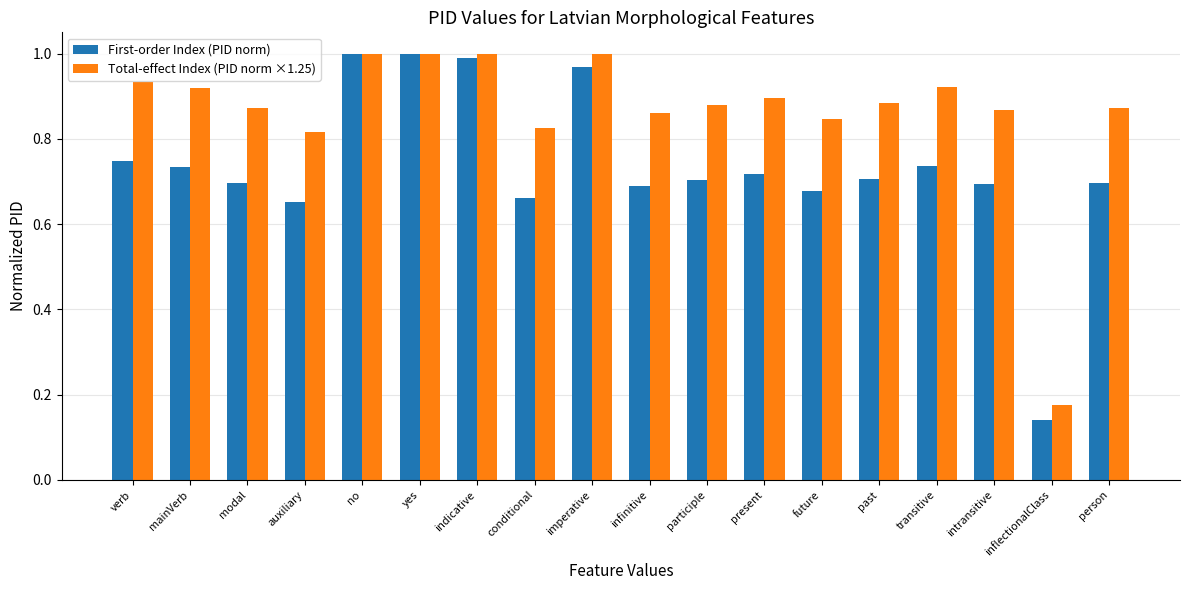

The value of First-order Index (PID norm) at yes is 1.6. True or false?

False